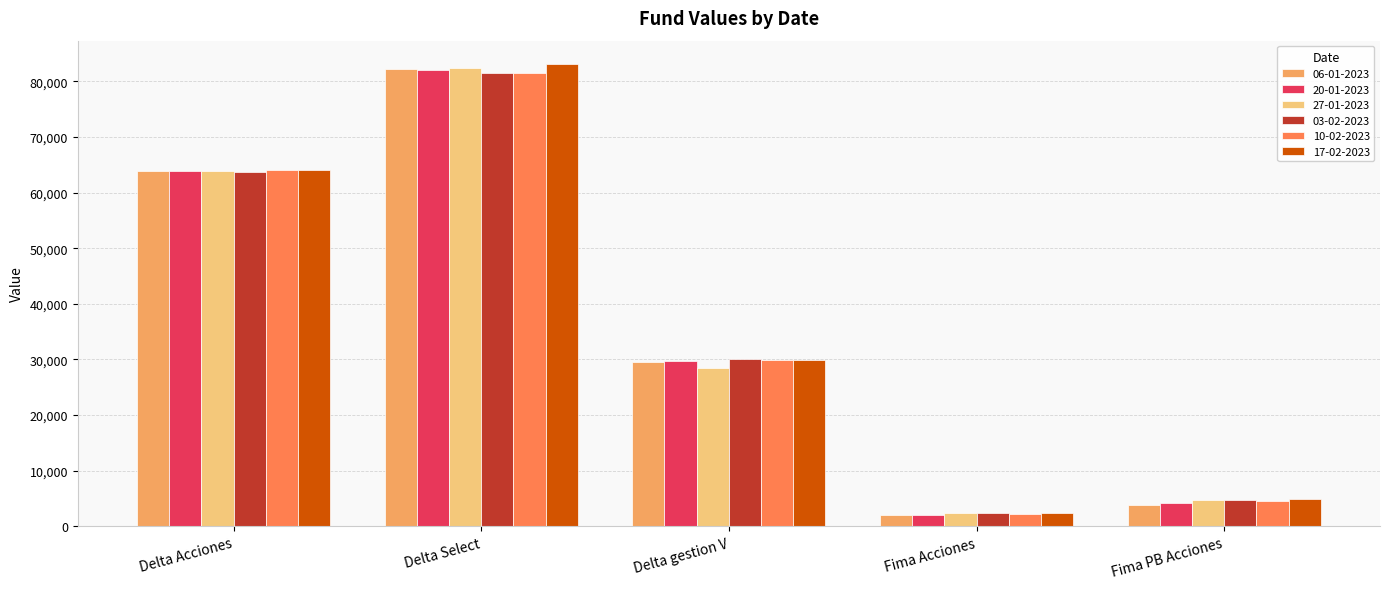

Rank the categories by 03-02-2023 value from highest to lowest.

Delta Select, Delta Acciones, Delta gestion V, Fima PB Acciones, Fima Acciones